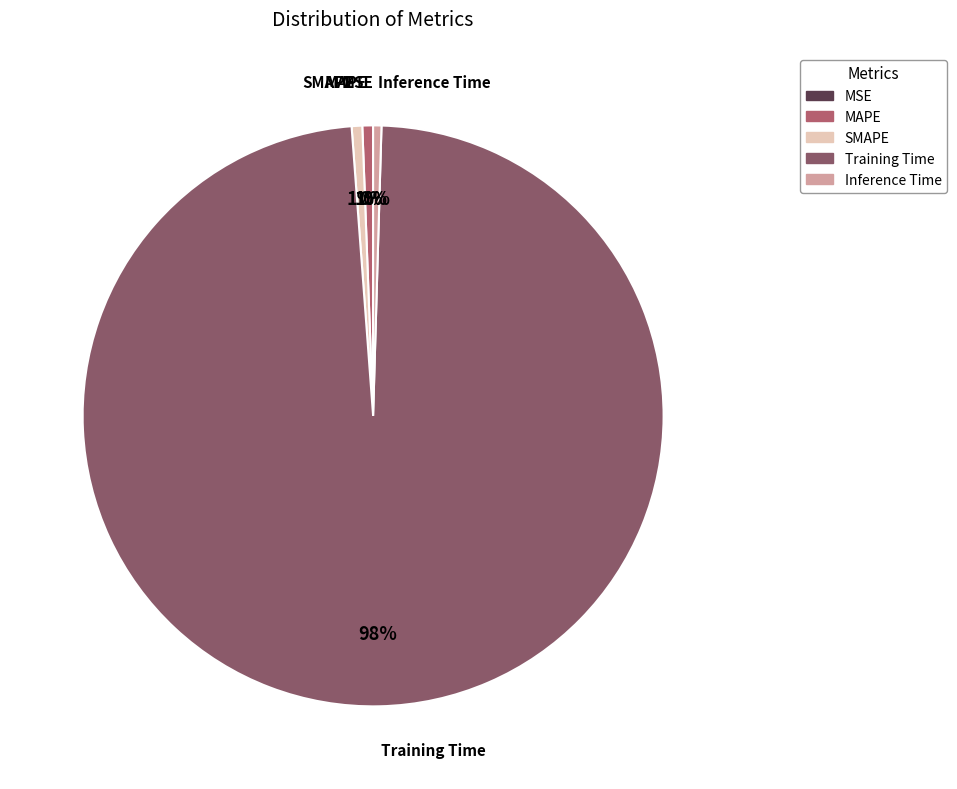

To the nearest percent, what is the difference between the largest and smallest slice percentages?

98%